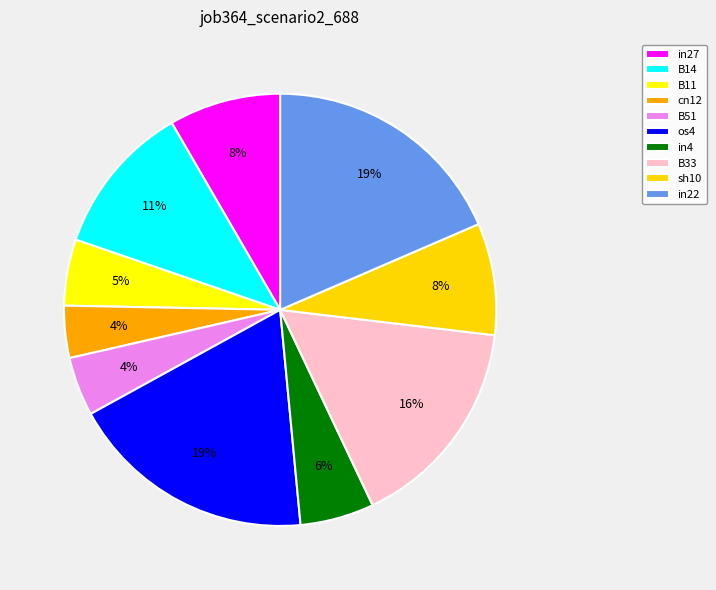

To the nearest percent, what is the difference between the sh10 and B33 slice percentages?

8%